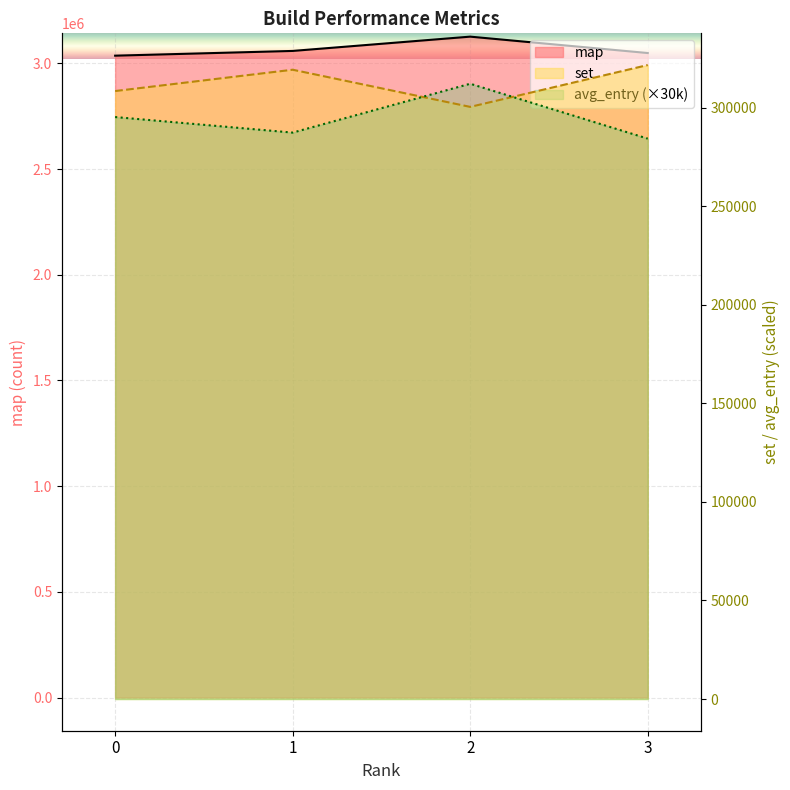

True or false: map and avg_entry cross at least once.

False